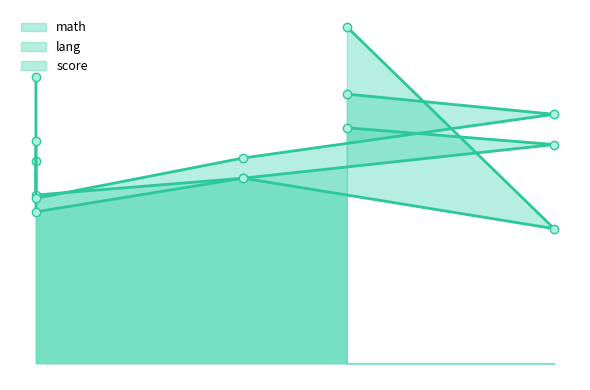

How many data points in math are less than 55?

2